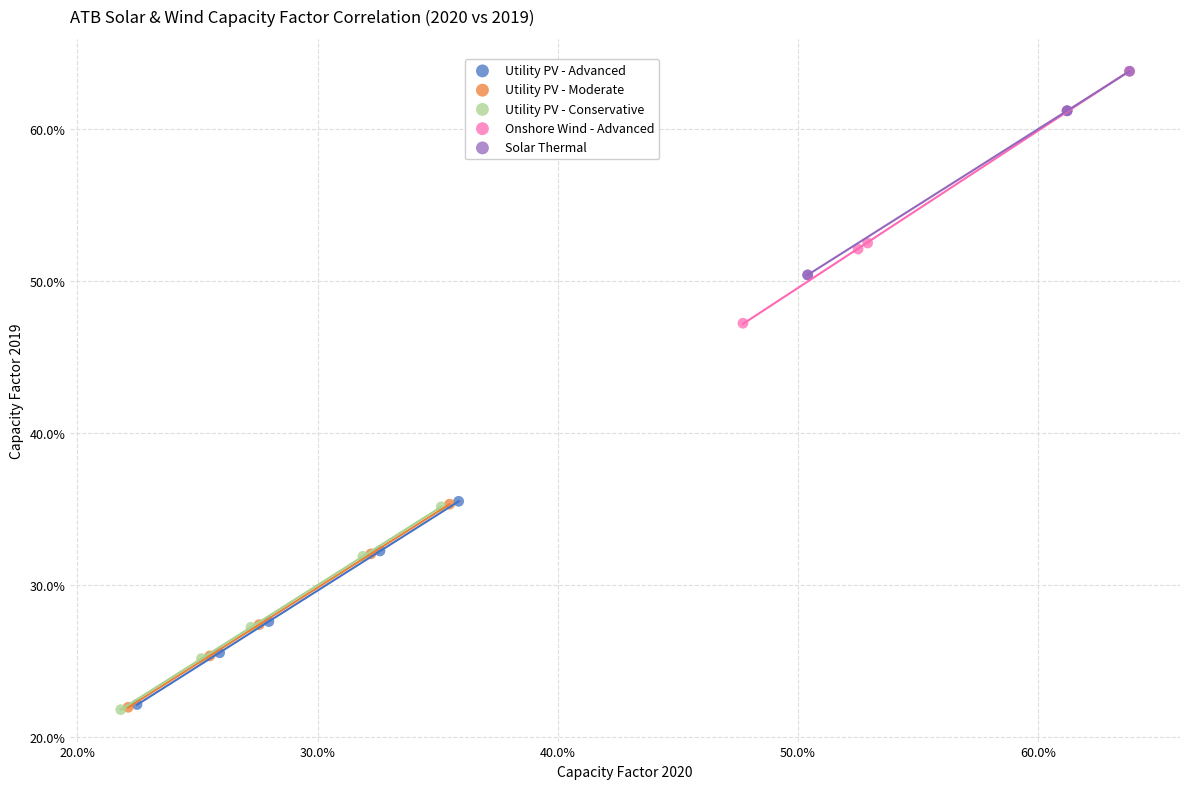

What are all the series names shown in the legend?

Utility PV - Advanced, Utility PV - Moderate, Utility PV - Conservative, Onshore Wind - Advanced, Solar Thermal